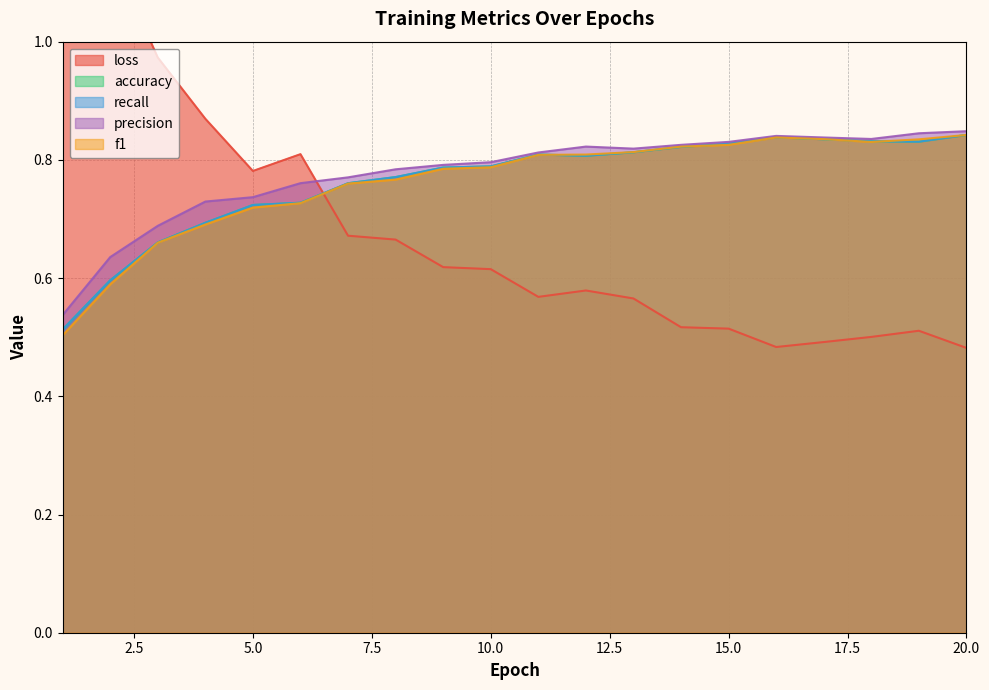

Is it true that f1 equals 1.2 at 5.0?

False